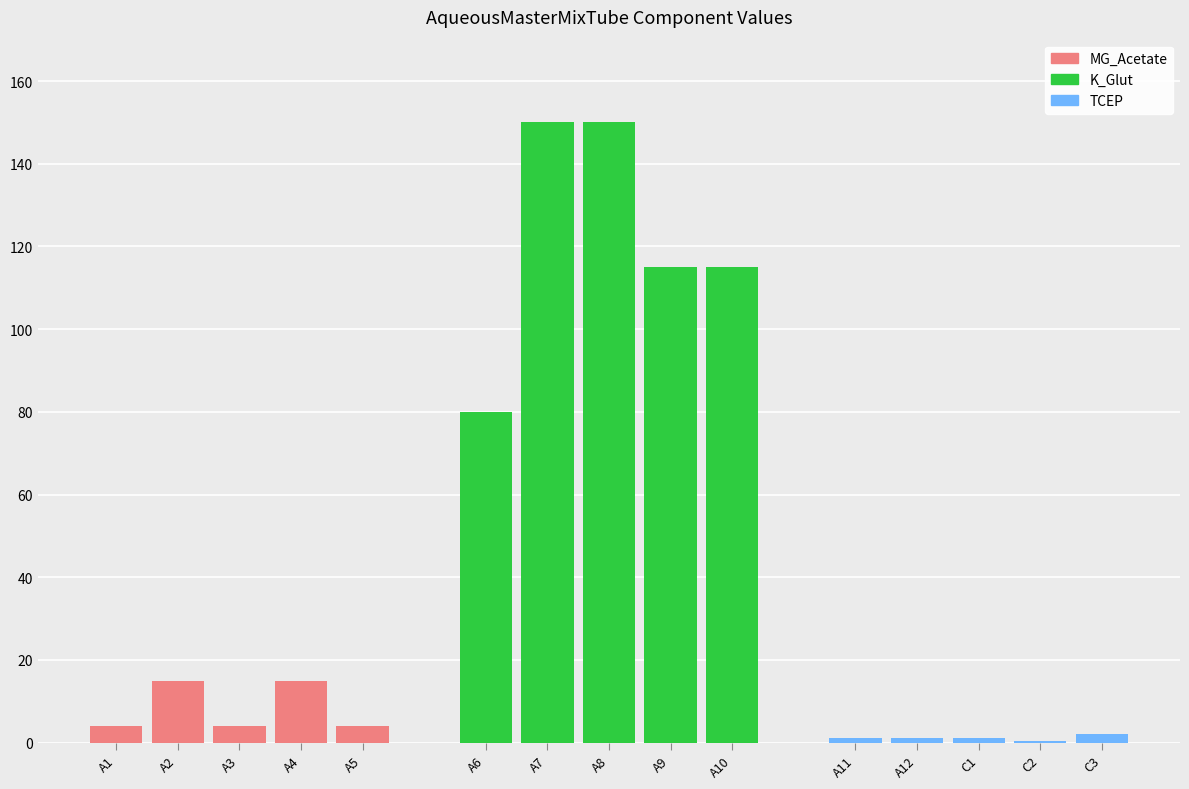

What is the value of the TCEP bar at the 2nd from the left?

1.2